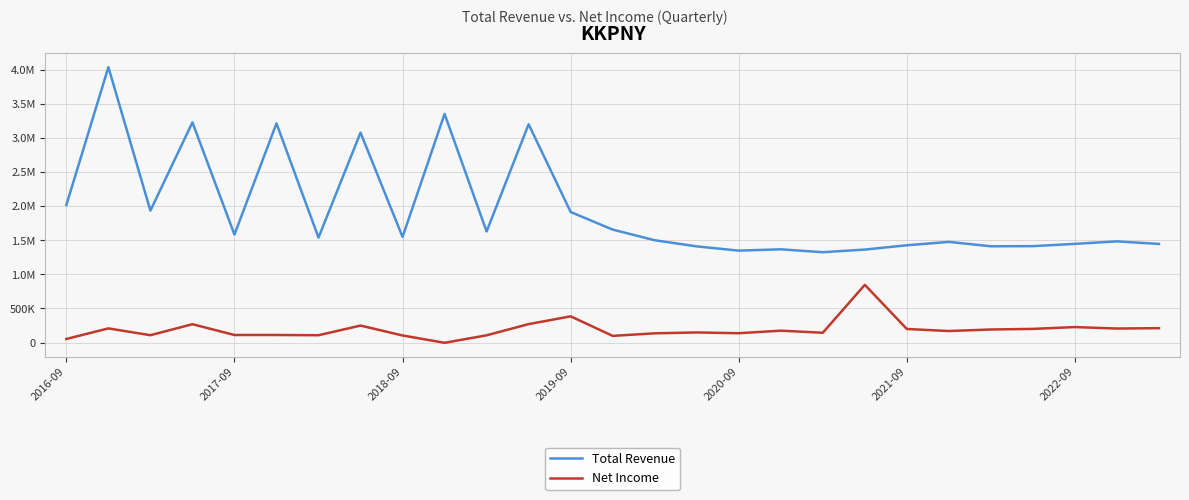

Does the chart have visible grid lines?

Yes